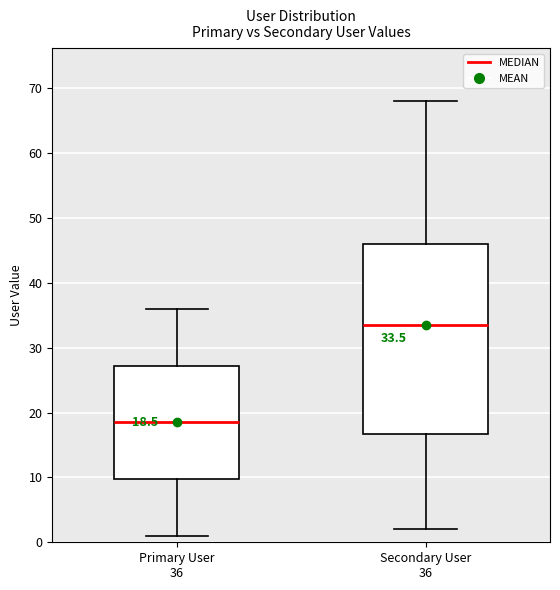

Which box's median line is the lowest?

Primary User 36